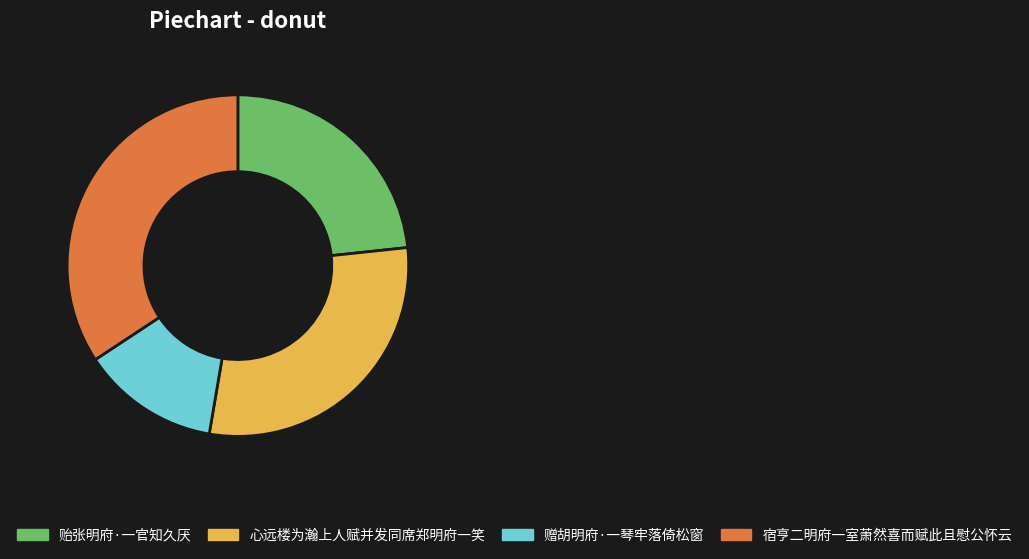

Approximately how many times larger is the value at 心远楼为瀚上人赋并发同席郑明府一笑 compared to 宿亨二明府一室萧然喜而赋此且慰公怀云?

0.9